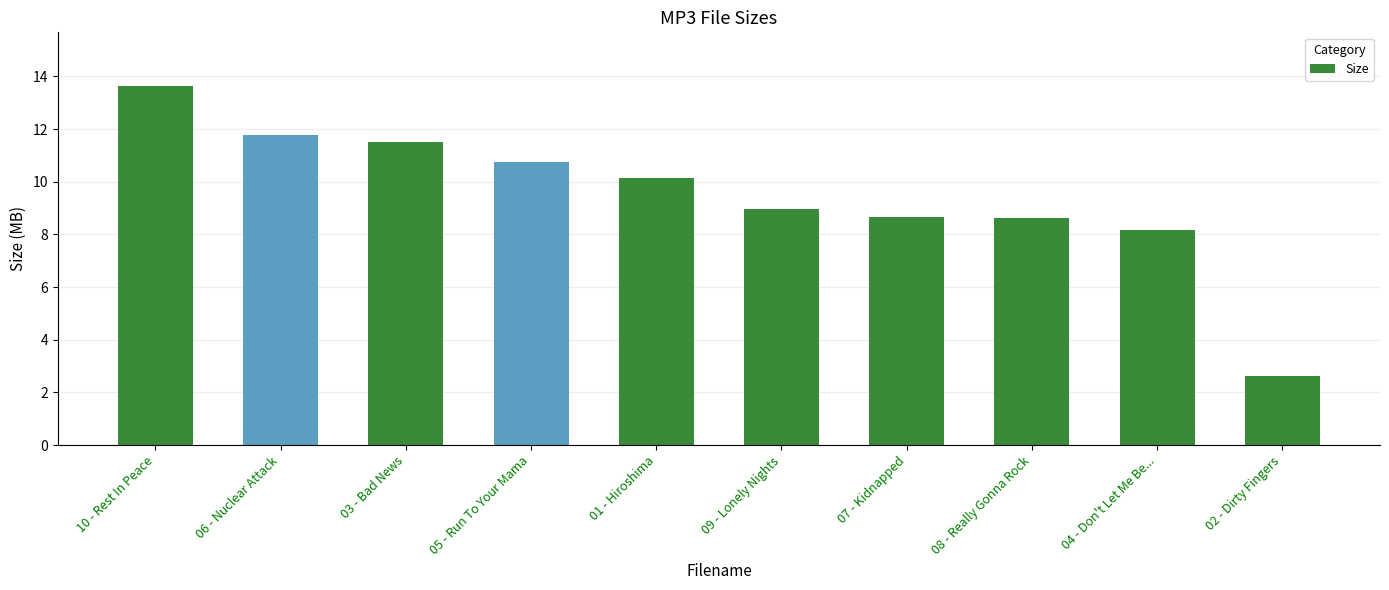

Which label corresponds to the largest value in the chart?

10 - Rest In Peace